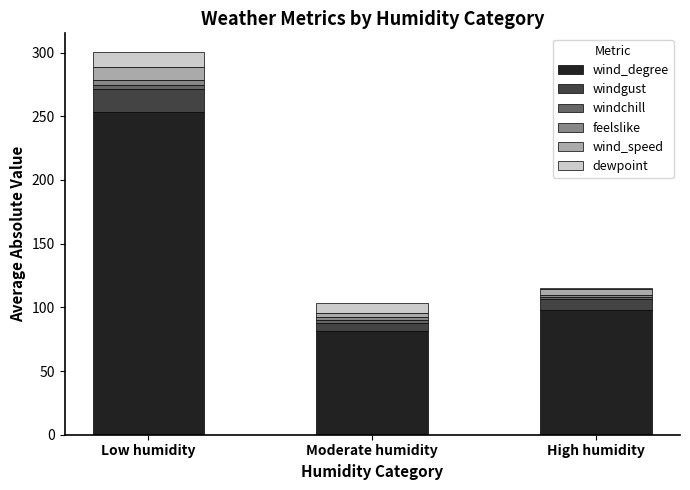

At which label does wind_degree reach its peak?

Low humidity